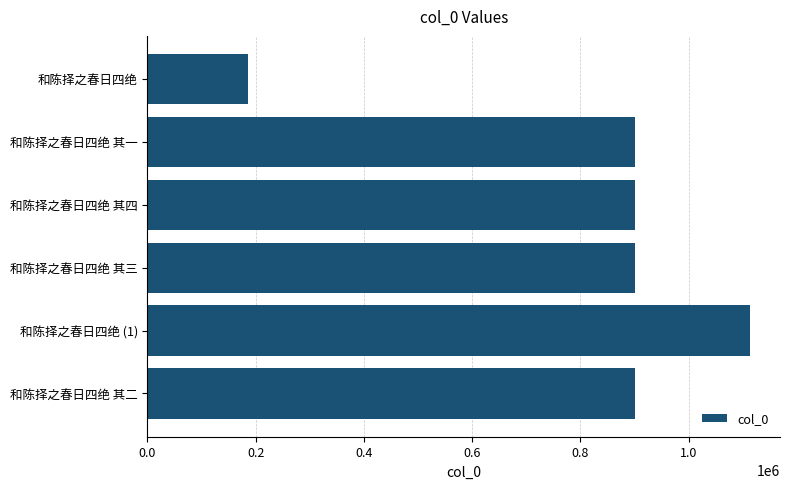

Are the bars horizontal?

Yes